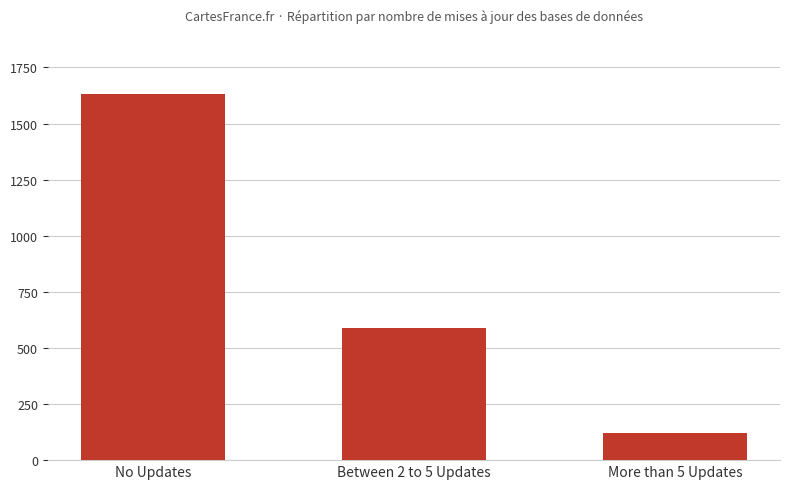

Rank the categories by value from highest to lowest.

No Updates, Between 2 to 5 Updates, More than 5 Updates